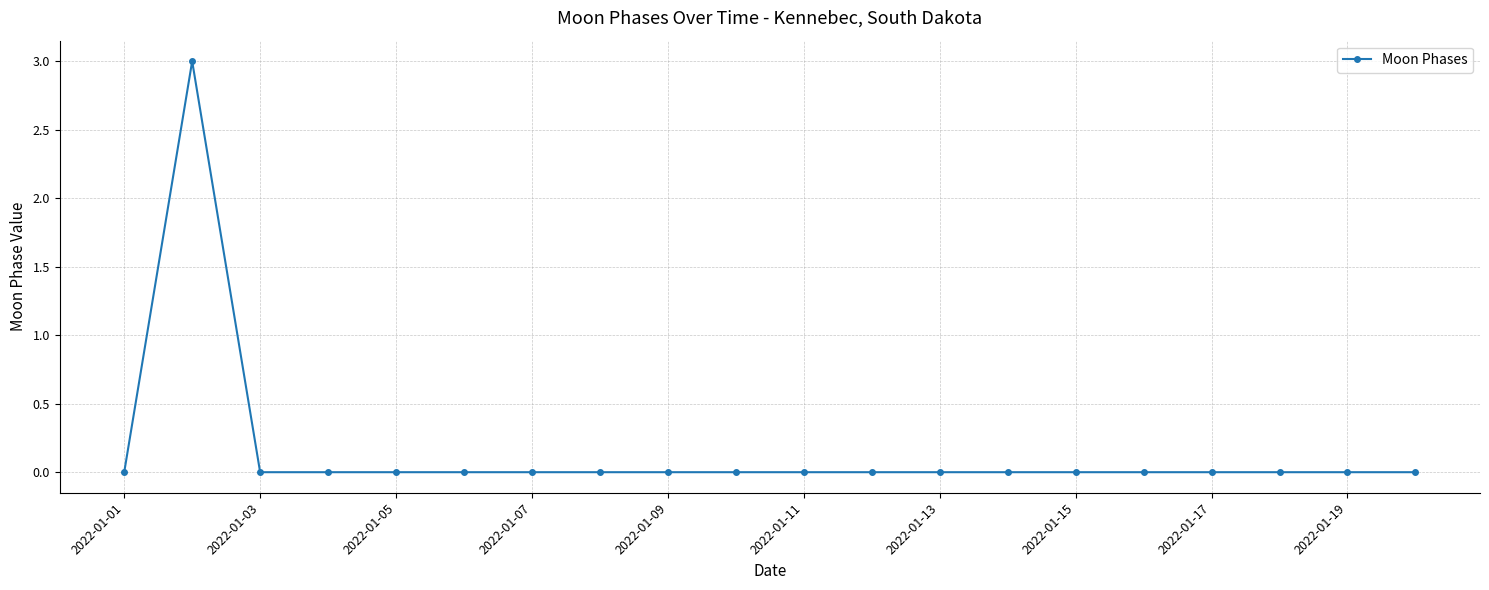

True or false: the data has more than 0 interior local peaks.

True